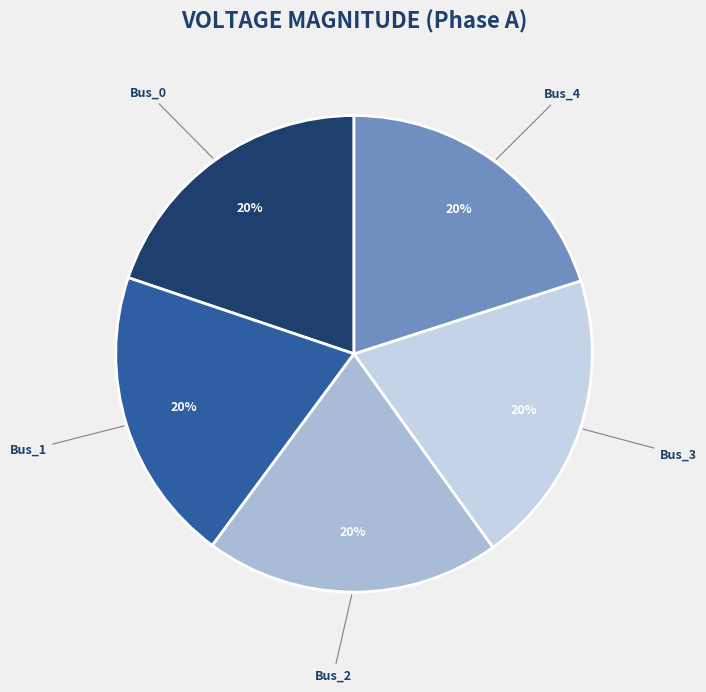

What percentage is the Bus_4 slice, to the nearest percent?

20%